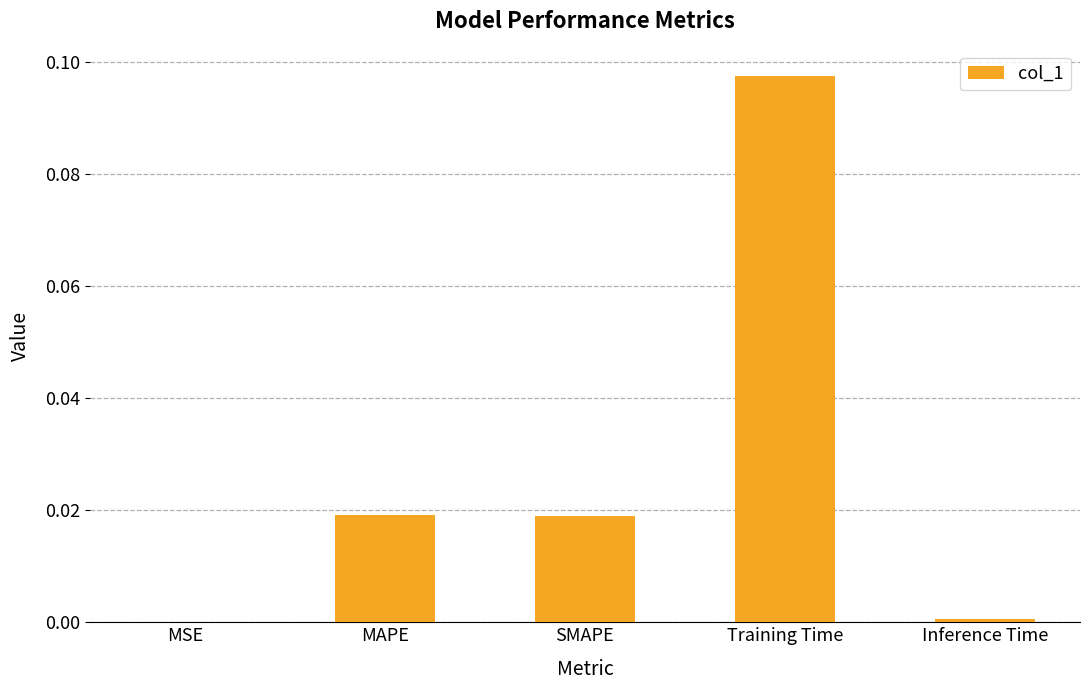

Is it true that the value at SMAPE is 0.0?

True